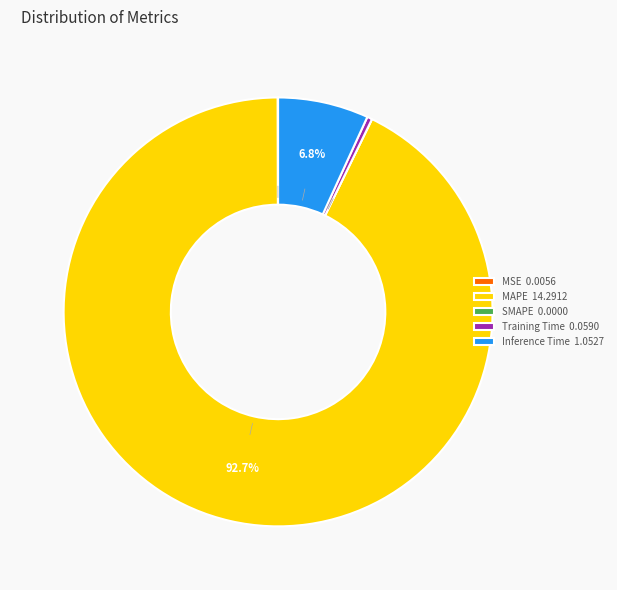

The MAPE slice represents 93% of the pie. True or false?

True